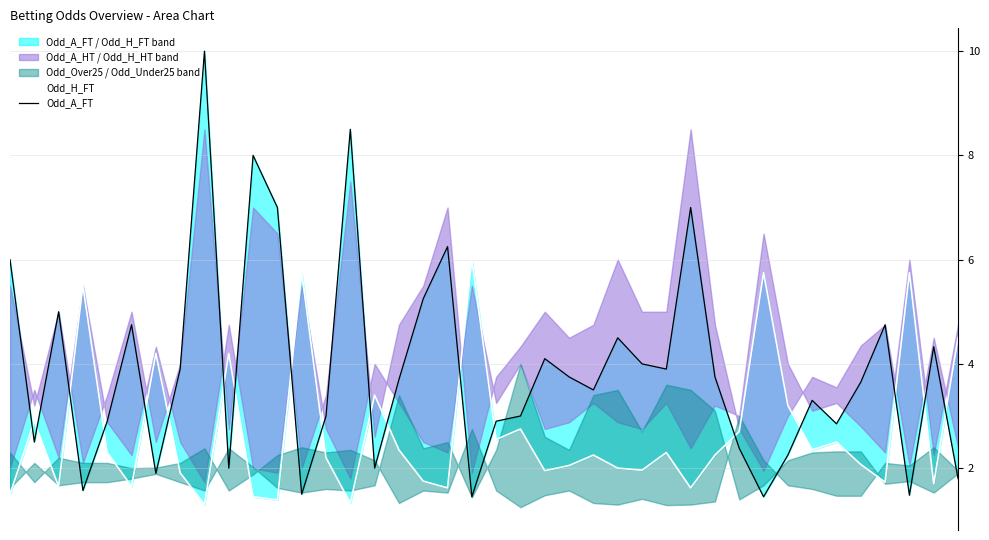

What is the sum of the Odd_A_FT values at 12 and 22?

5.6